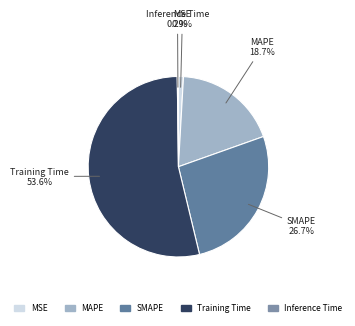

To the nearest percent, what is the average slice percentage?

20%